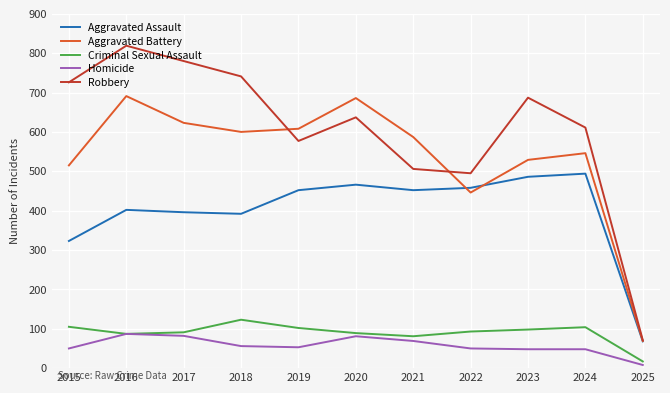

Which series has the largest total across all categories?

Robbery